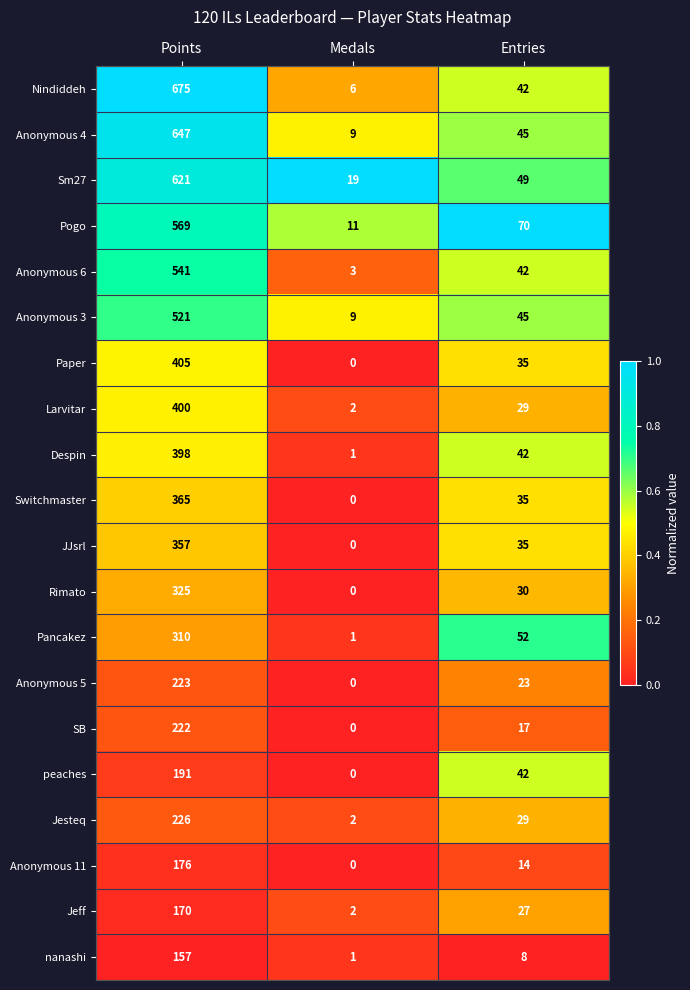

At how many categories does at least one series exceed 0?

3